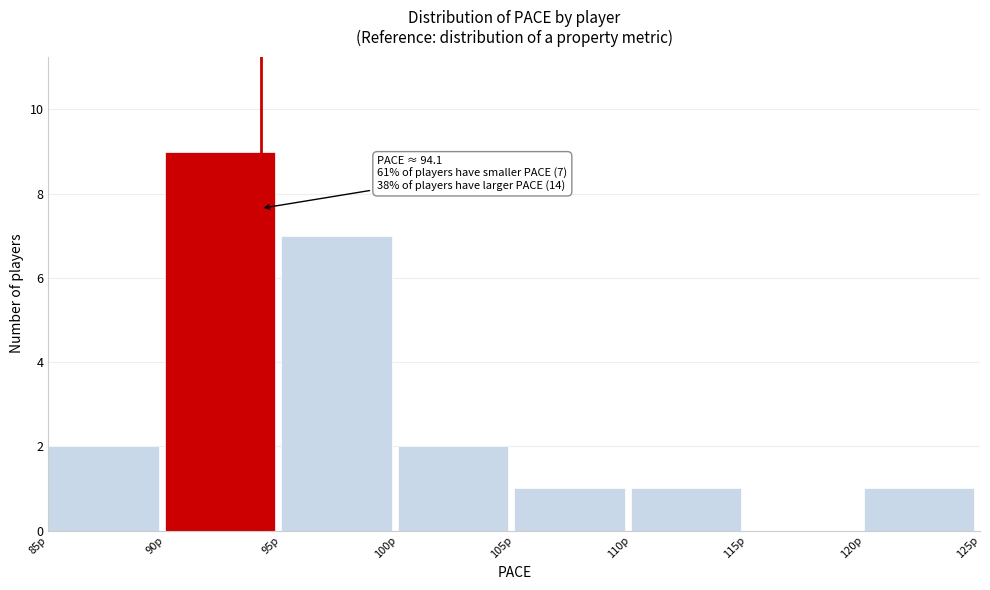

Which range on the x-axis has the tallest bar?

90 to 95